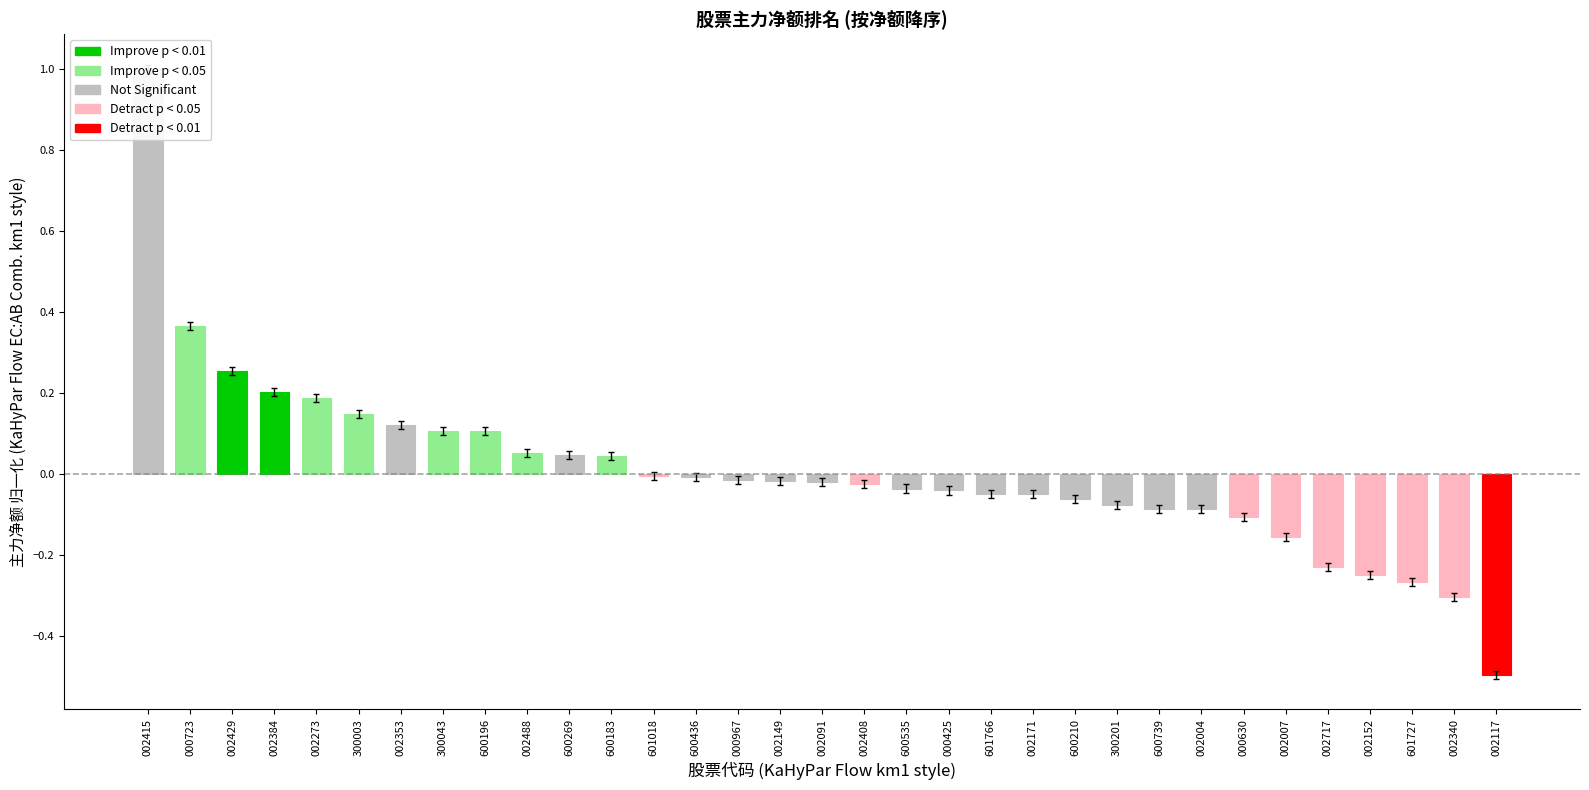

The 净额 series shows -0.0 at 002091. True or false?

False